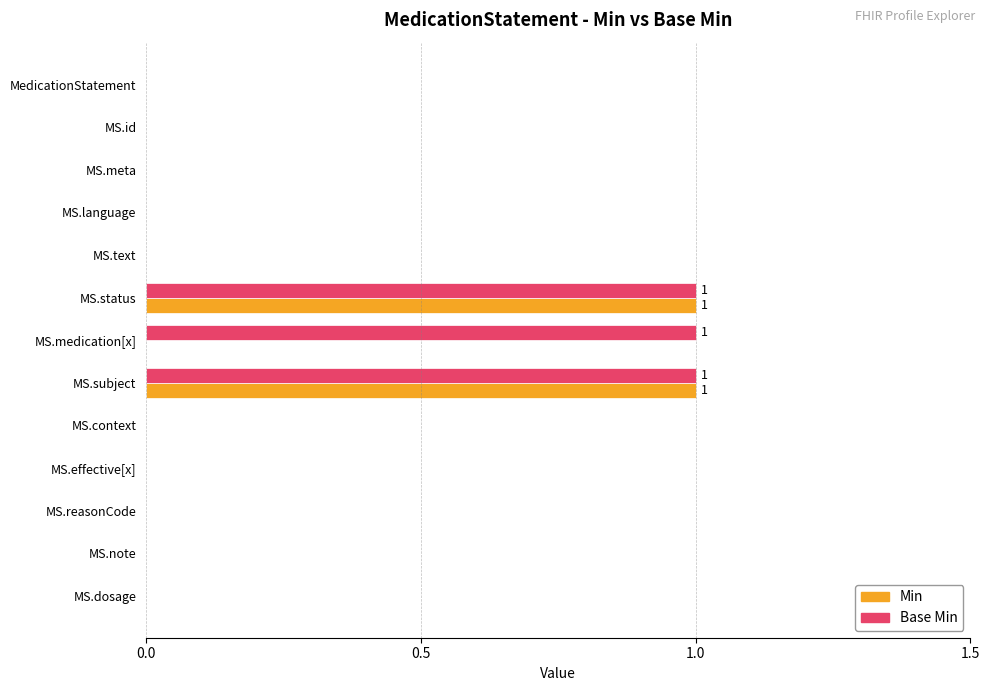

True or false: Base Min has a value of 2 at MS.status.

False